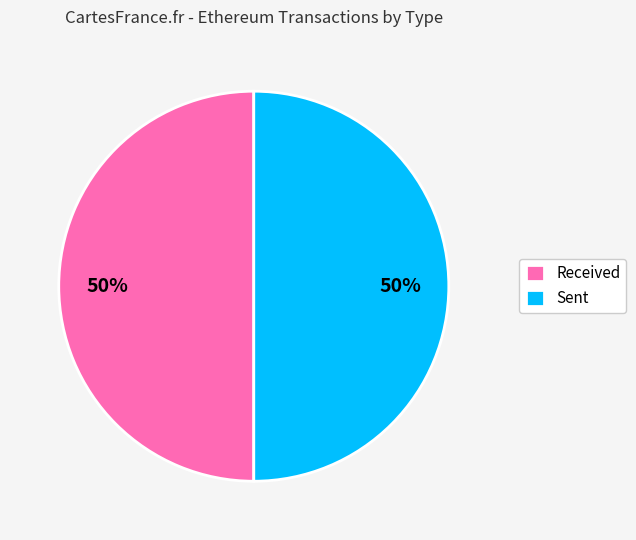

To the nearest percent, what percentage of the pie is Sent?

50%